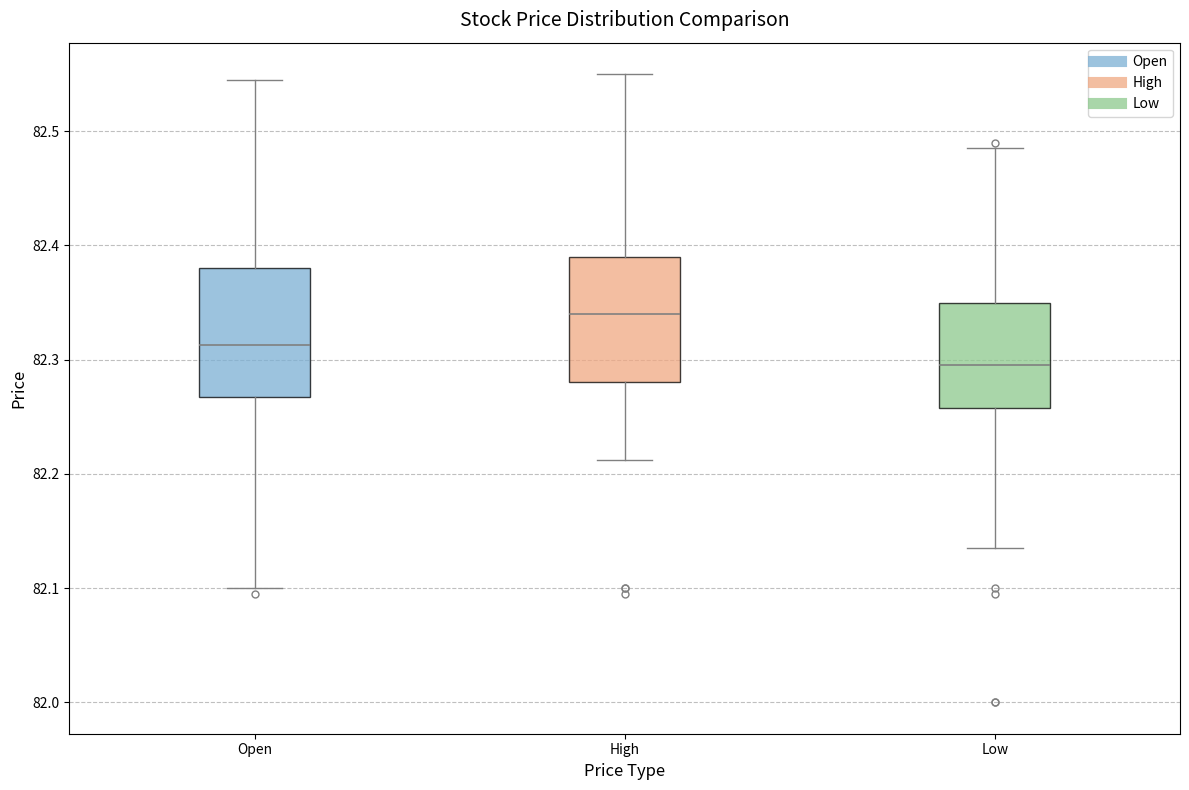

Reading left to right, read every box against the y-axis: the position of its median line, the range the box covers, and the ends of its whiskers. The values are not printed on the chart, so give them approximately, as read against the axis.

Open: median 82.31, box 82.27 to 82.38, whiskers 82.10 to 82.55
High: median 82.34, box 82.28 to 82.39, whiskers 82.21 to 82.55
Low: median 82.30, box 82.26 to 82.35, whiskers 82.14 to 82.49